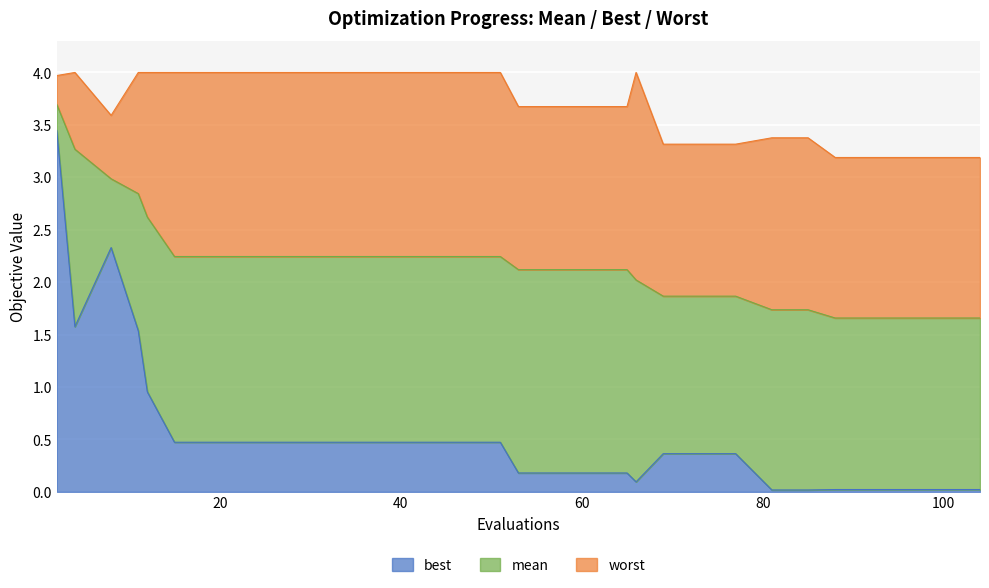

At 100, list the series in order from largest to smallest.

worst, mean, best